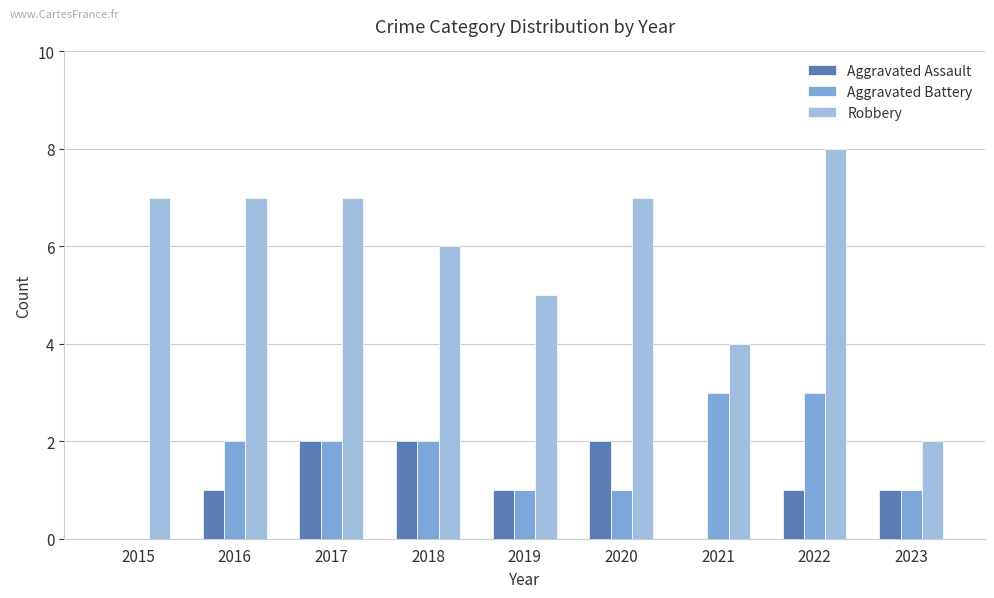

Are the bars horizontal?

No